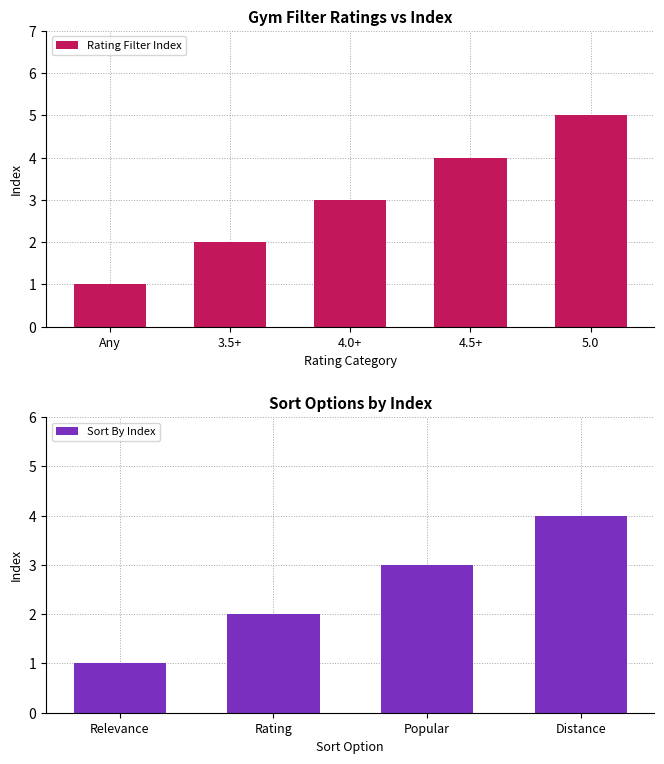

What is the label of the 4th bar from the left?

4.5+